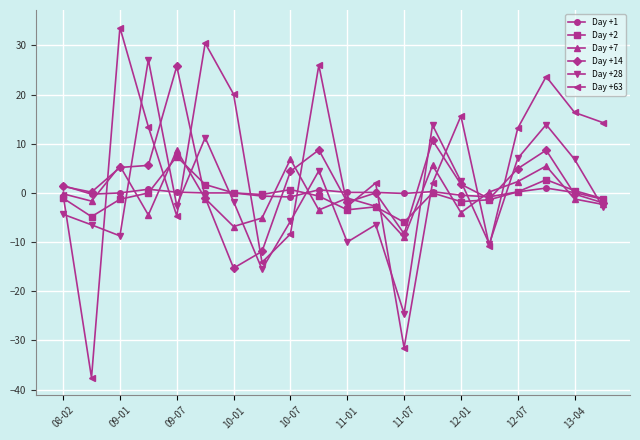

True or false: Day +28 and Day +1 cross at least once.

True